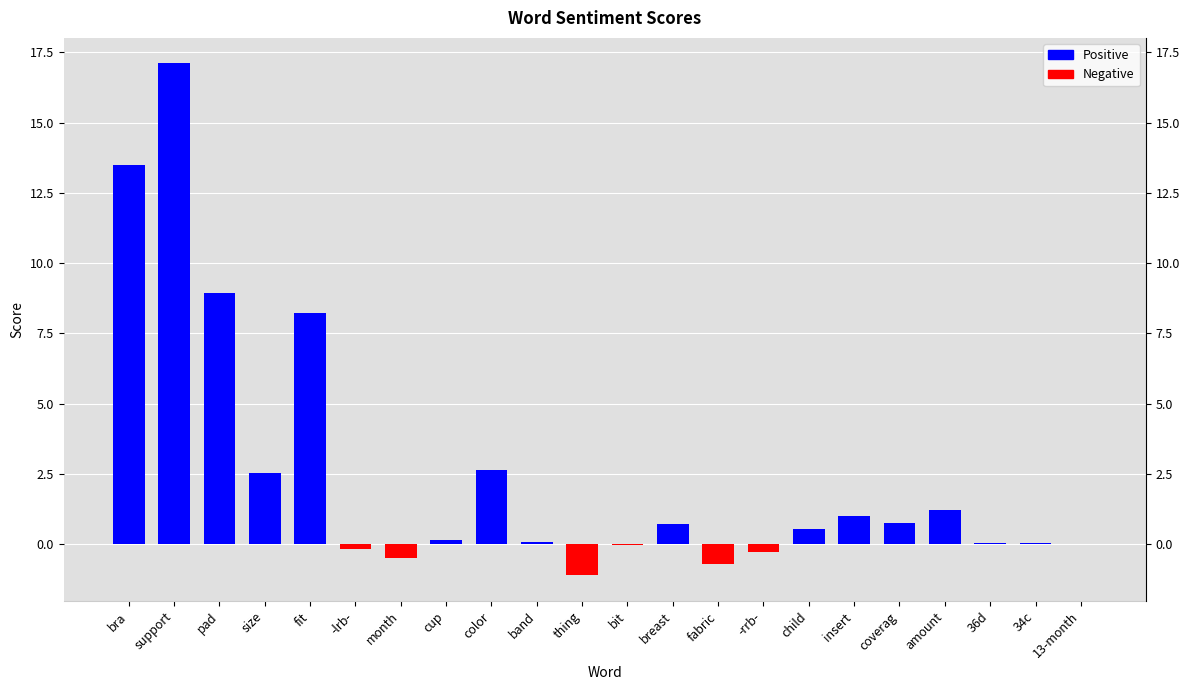

What is the sum of all values?

54.6